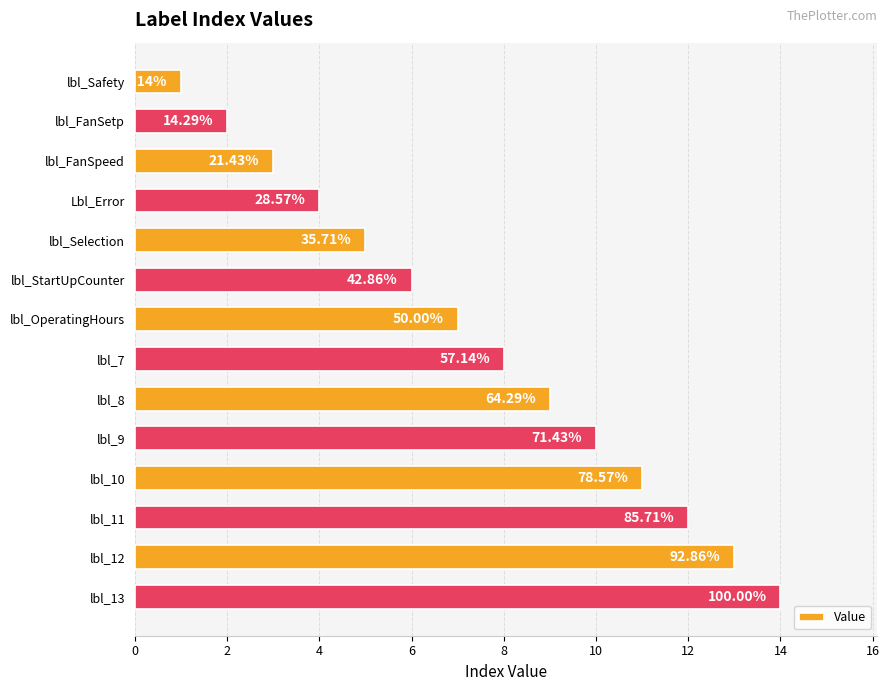

What is the sum of all values?

105